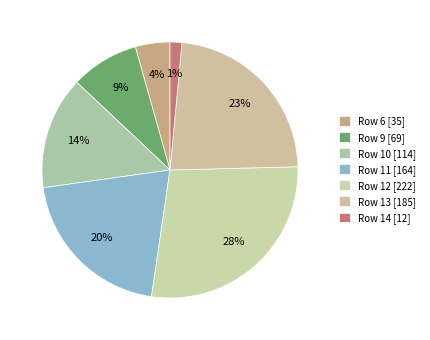

Count the number of slices in the pie.

7